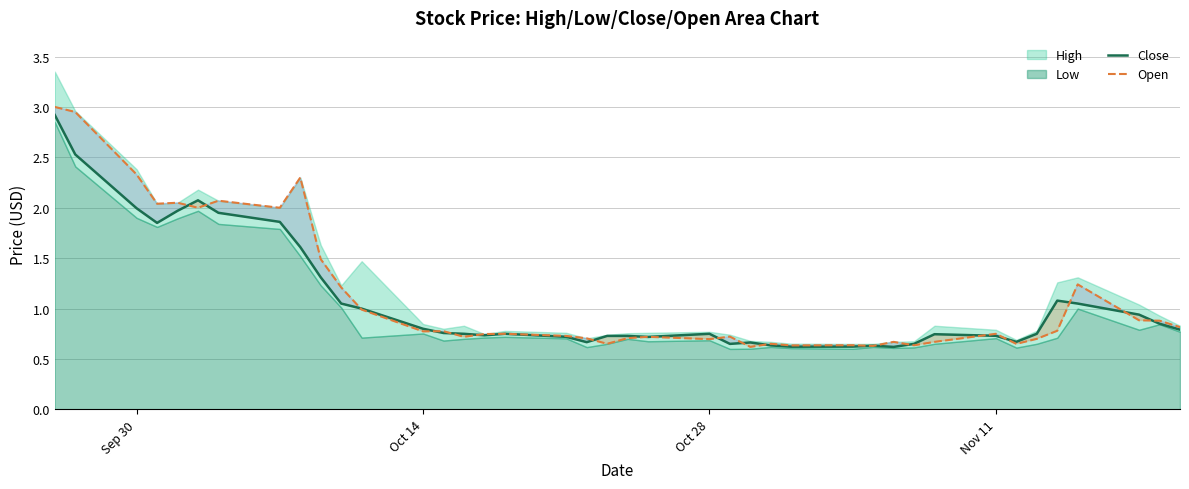

What is the difference between the maximum and minimum values in the Open series?

2.4